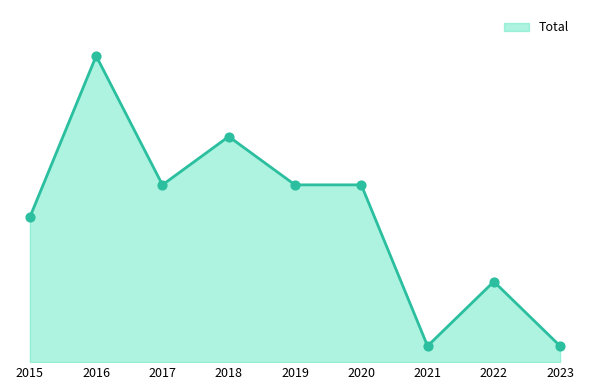

What is the change in value from 2019 to 2022?

-6